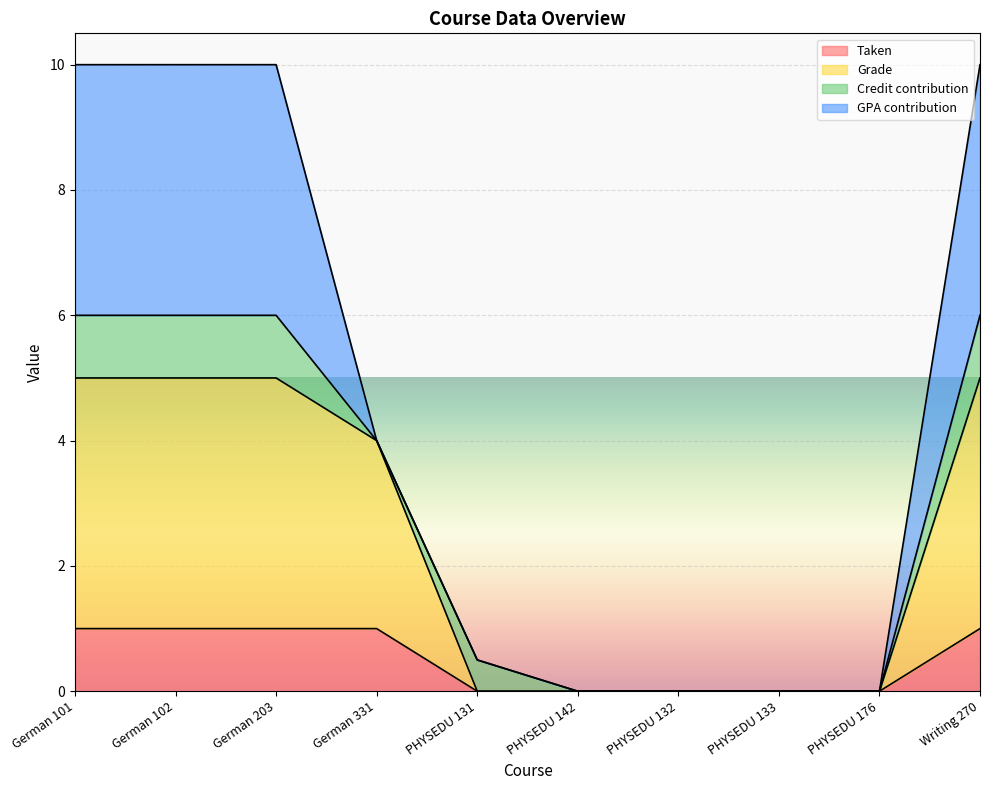

What is the label of the 5th point from the left?

PHYSEDU 131